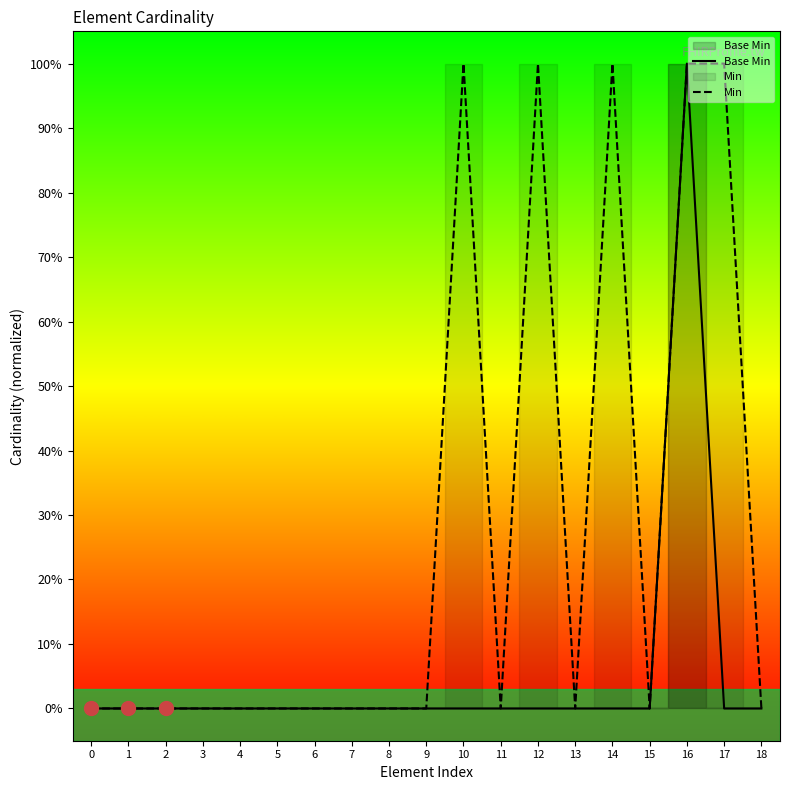

How many lines are shown in the chart?

2